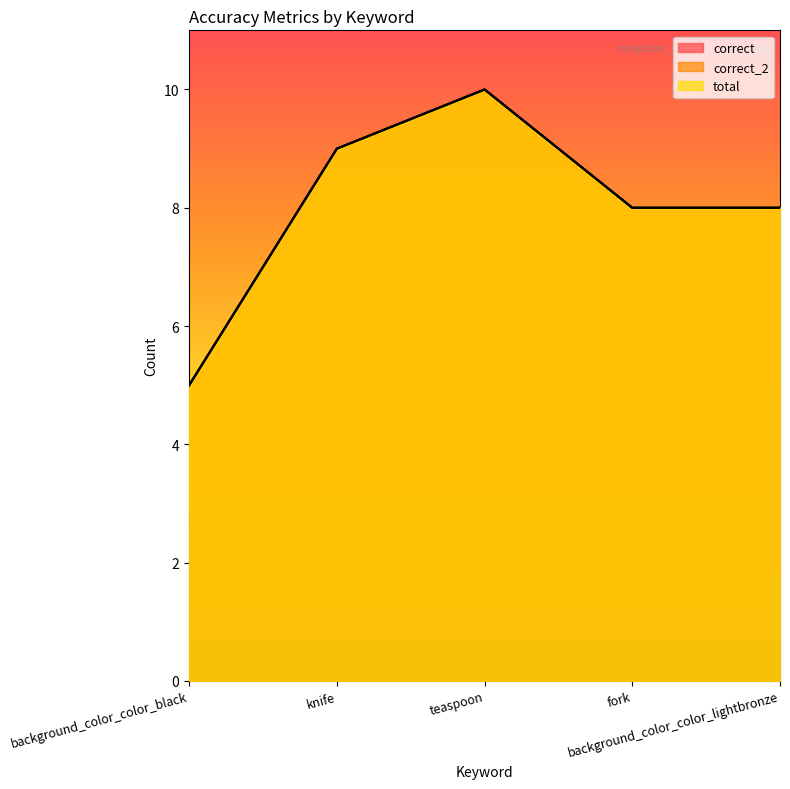

Reading left to right, extract all data points from this chart.

correct: 5	9	10	8	8
correct_2: 5	9	10	8	8
total: 5	9	10	8	8